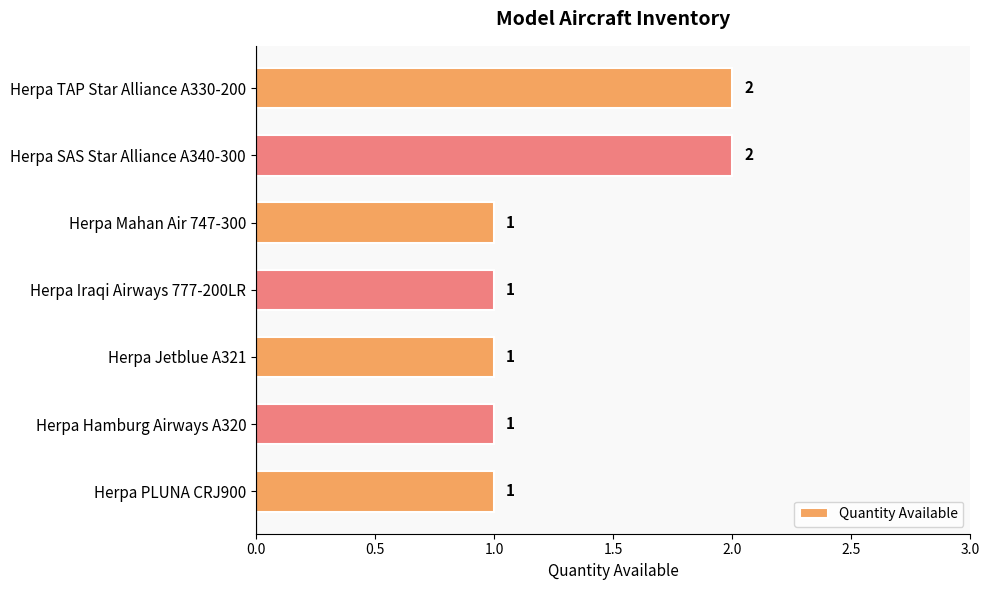

What position from the top is Herpa Jetblue A321?

5